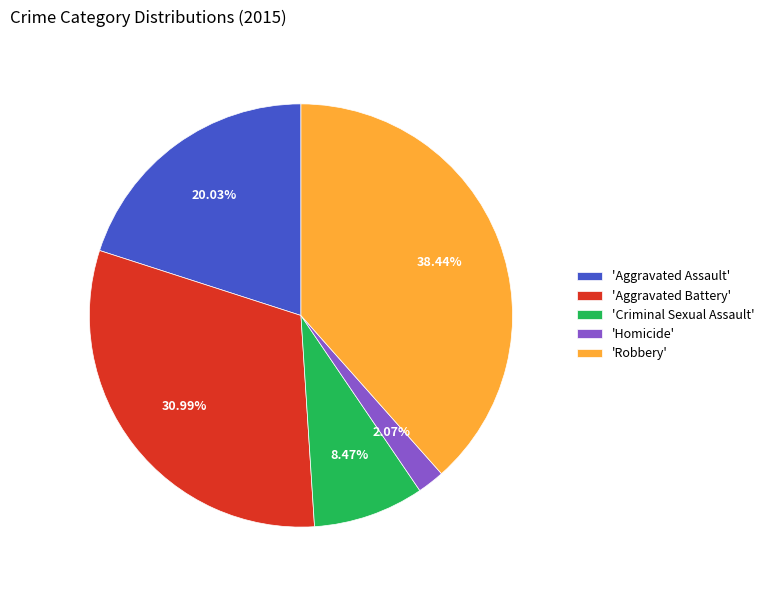

Which has a higher value, 'Homicide' or 'Robbery'?

'Robbery'